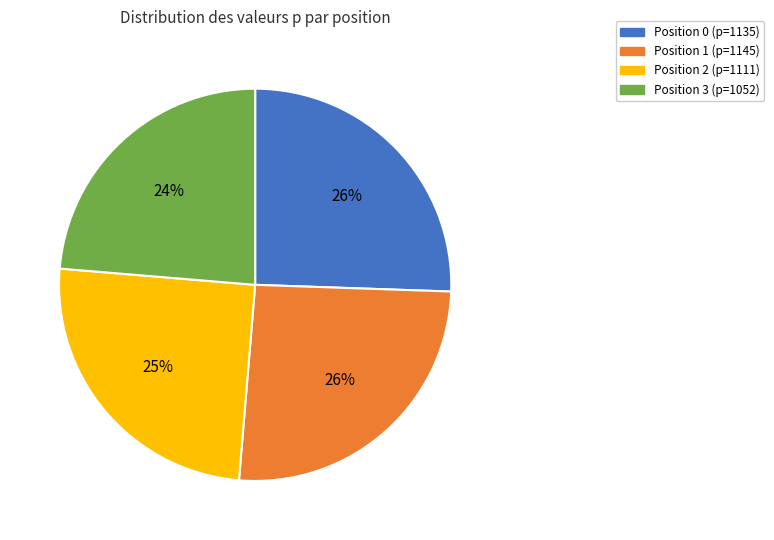

Do Position 2 and Position 1 together represent more than half of the pie?

Yes